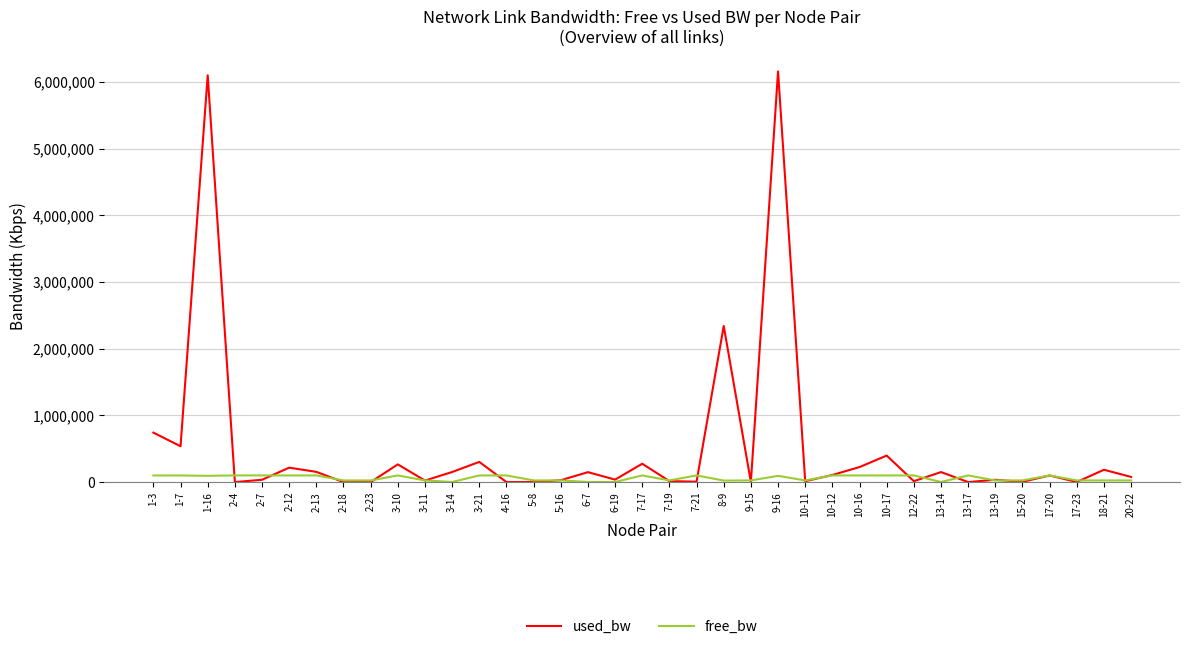

List the series in order of their overall mean, highest first.

used_bw, free_bw